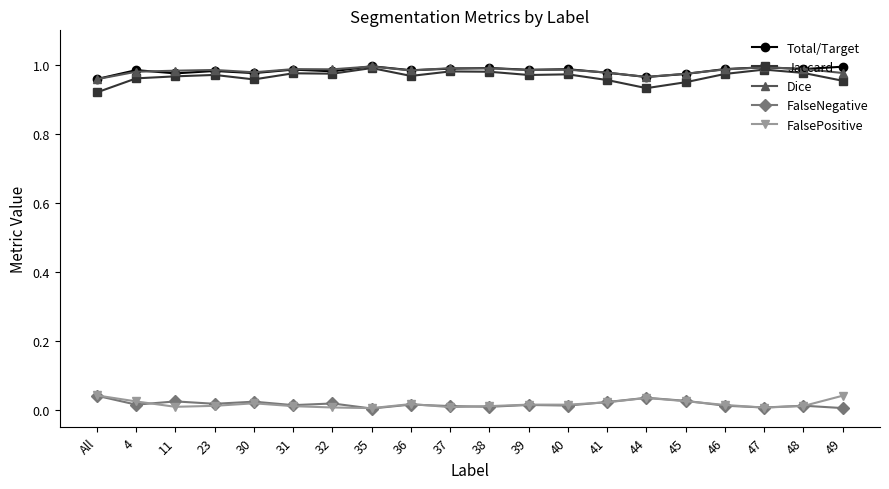

The value of FalseNegative at 37 is 0.0. True or false?

True